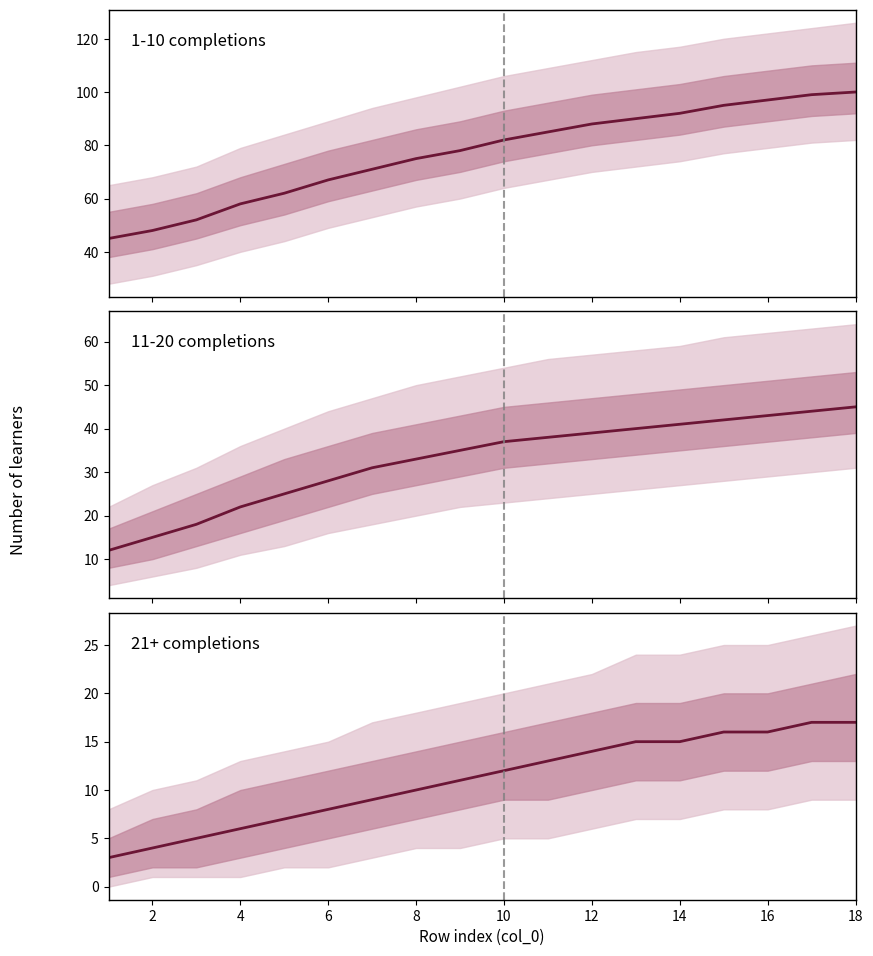

True or false: 11-20 completions and 21+ completions intersect in this chart.

False